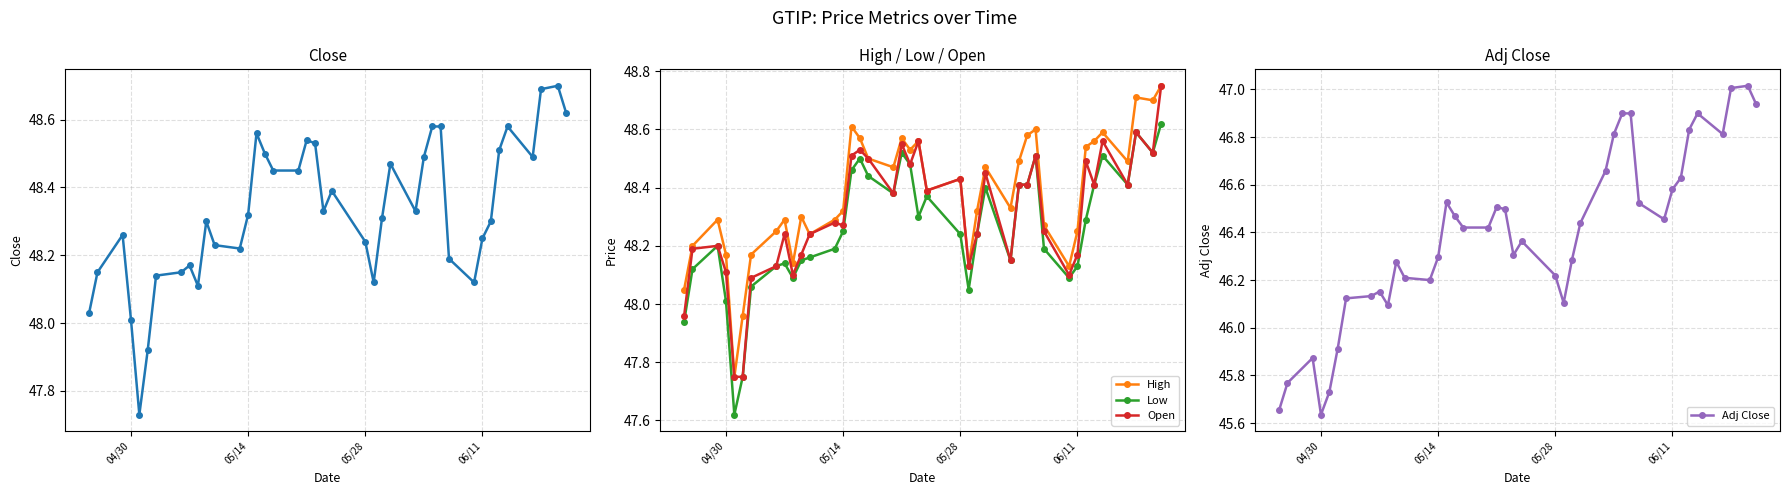

What is the value of the Open point at the 34th from the left?

48.5